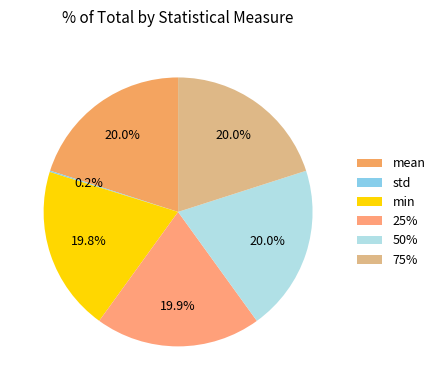

How many segments does this pie chart have?

6